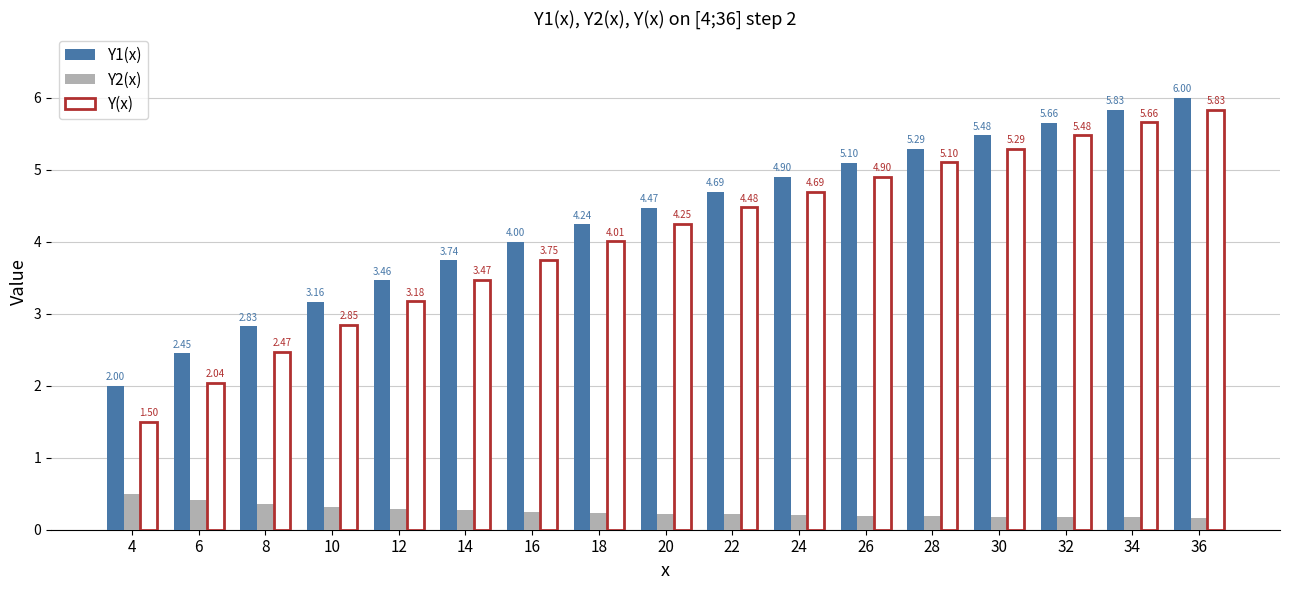

What is the difference between the maximum and minimum values in the Y(x) series?

4.3